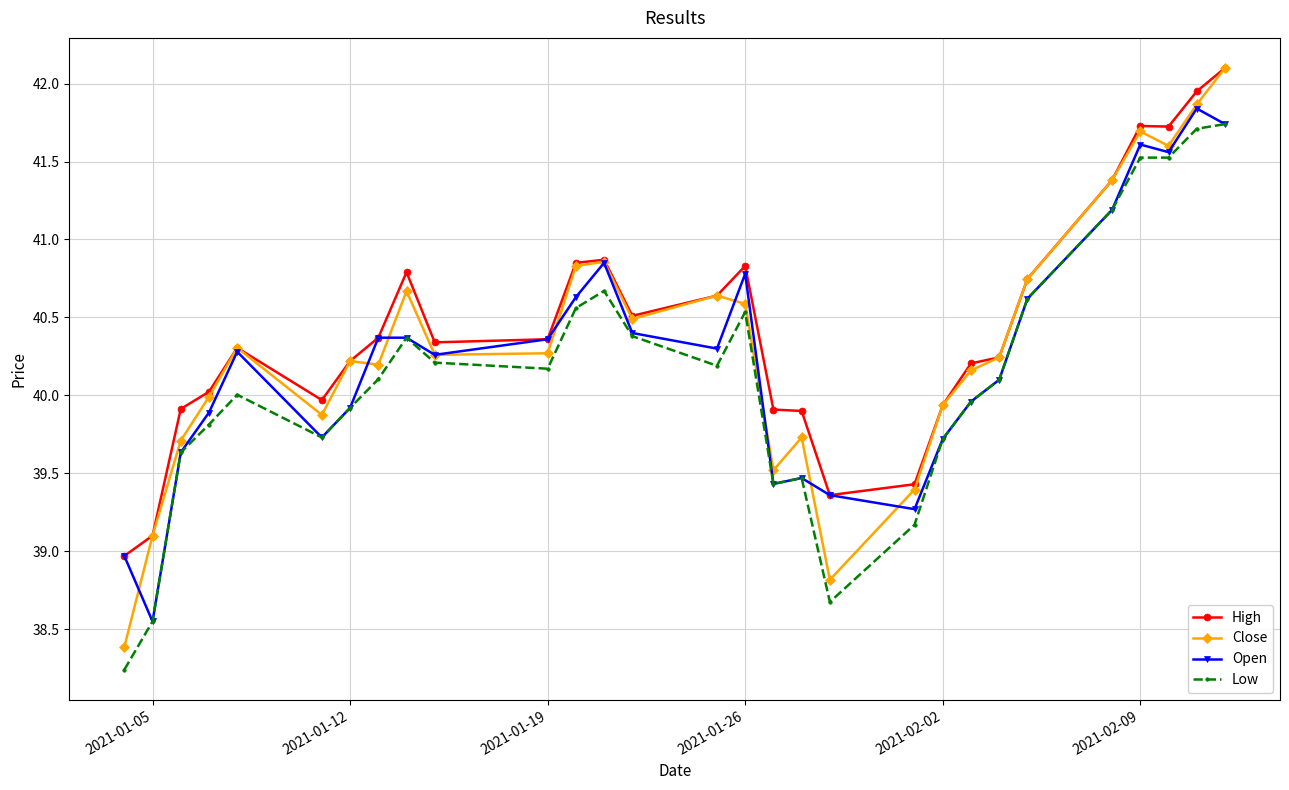

What is the value of the Open point at the 11th from the left?

40.4